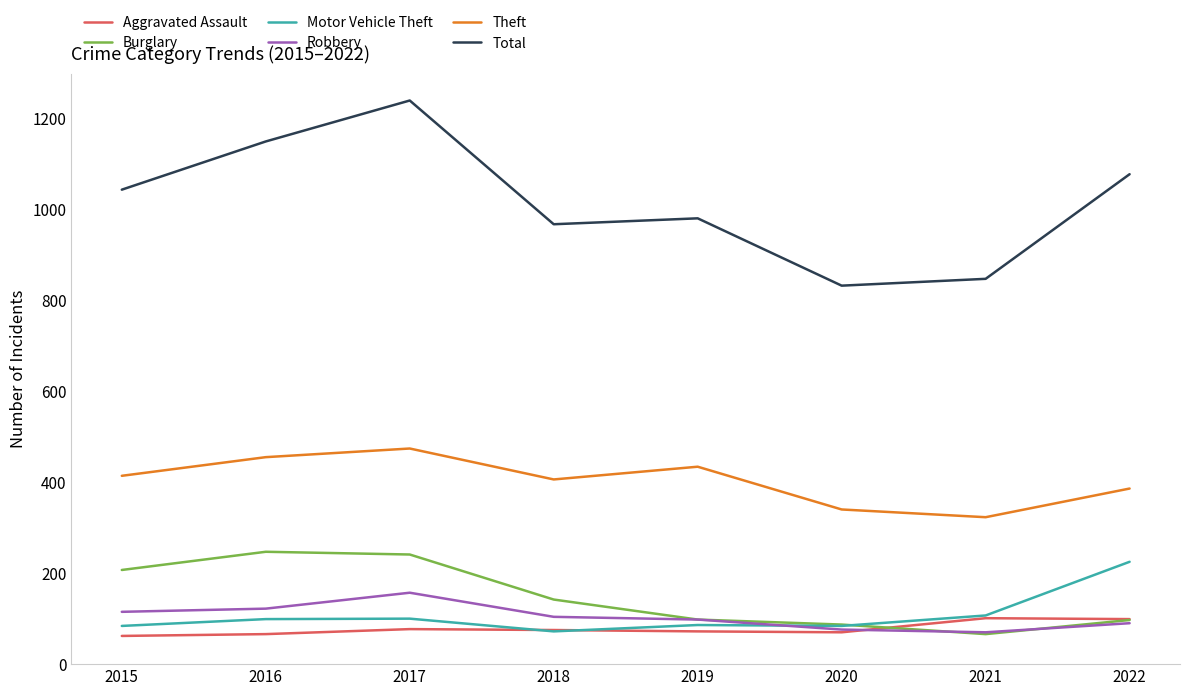

Between 2016 and 2018, which series saw the biggest shift?

Total